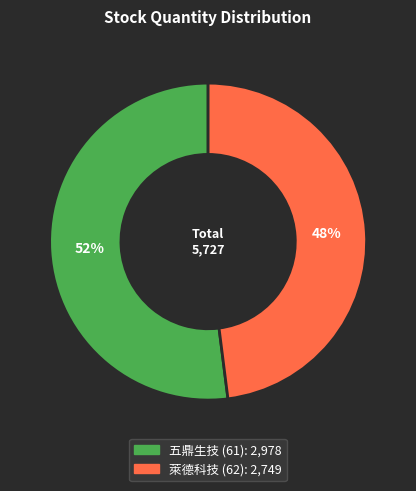

What is the ratio of the value at 五鼎生技 (61) to the value at 萊德科技 (62)?

1.1